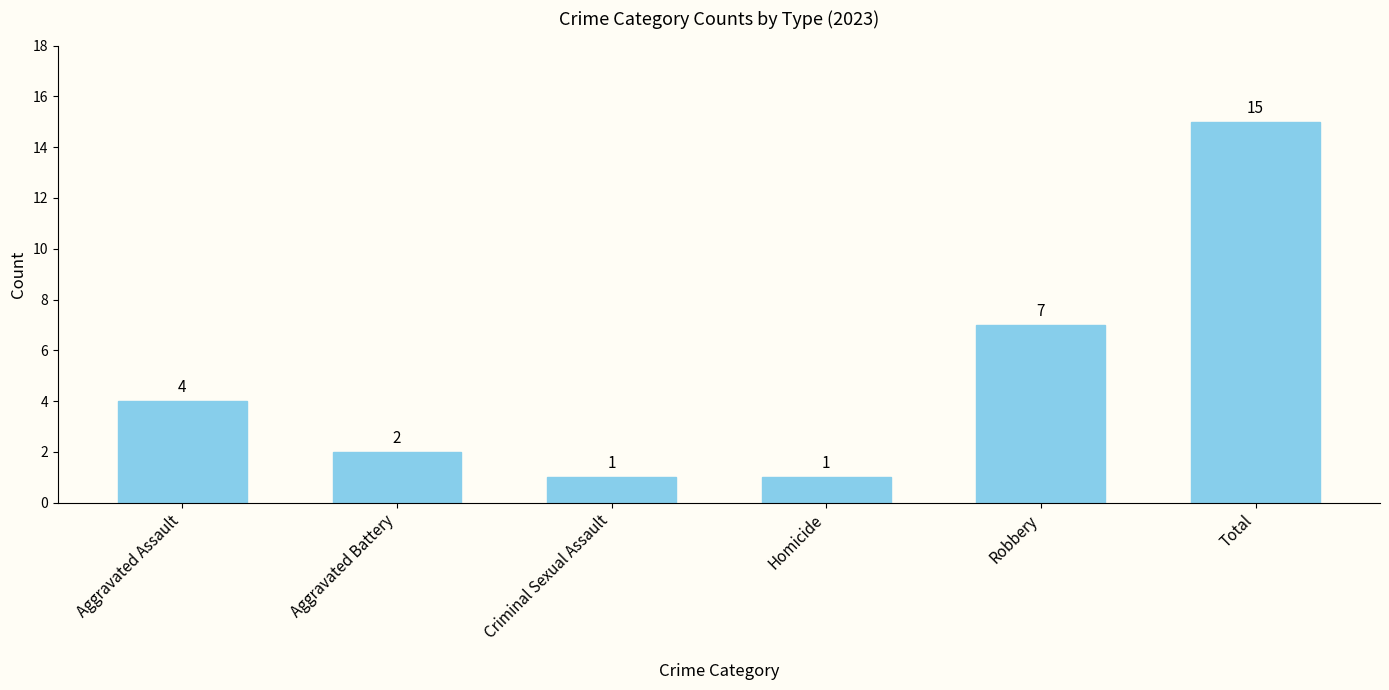

What is the label of the 4th bar from the right?

Criminal Sexual Assault